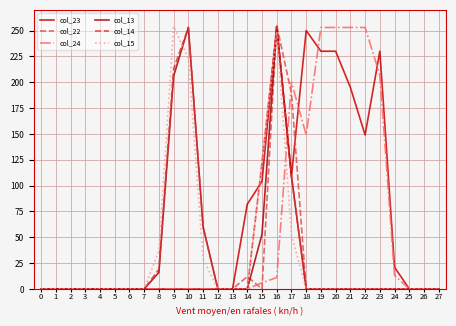

Count the number of data series in this chart.

6